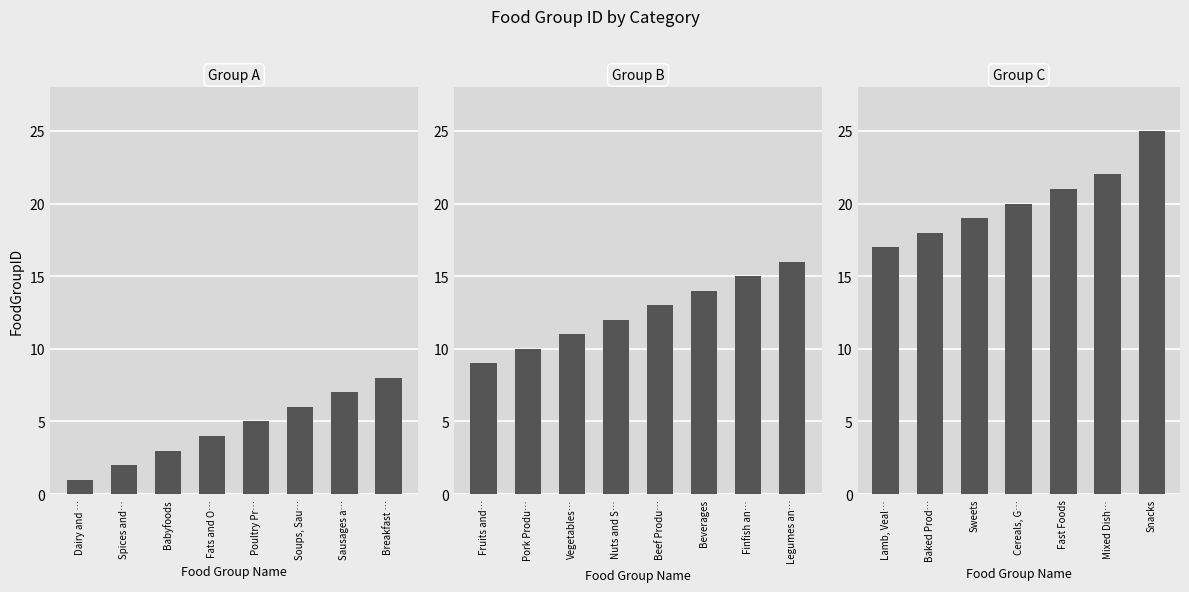

What is the difference between the second highest and second lowest values in the FoodGroupID series?

20